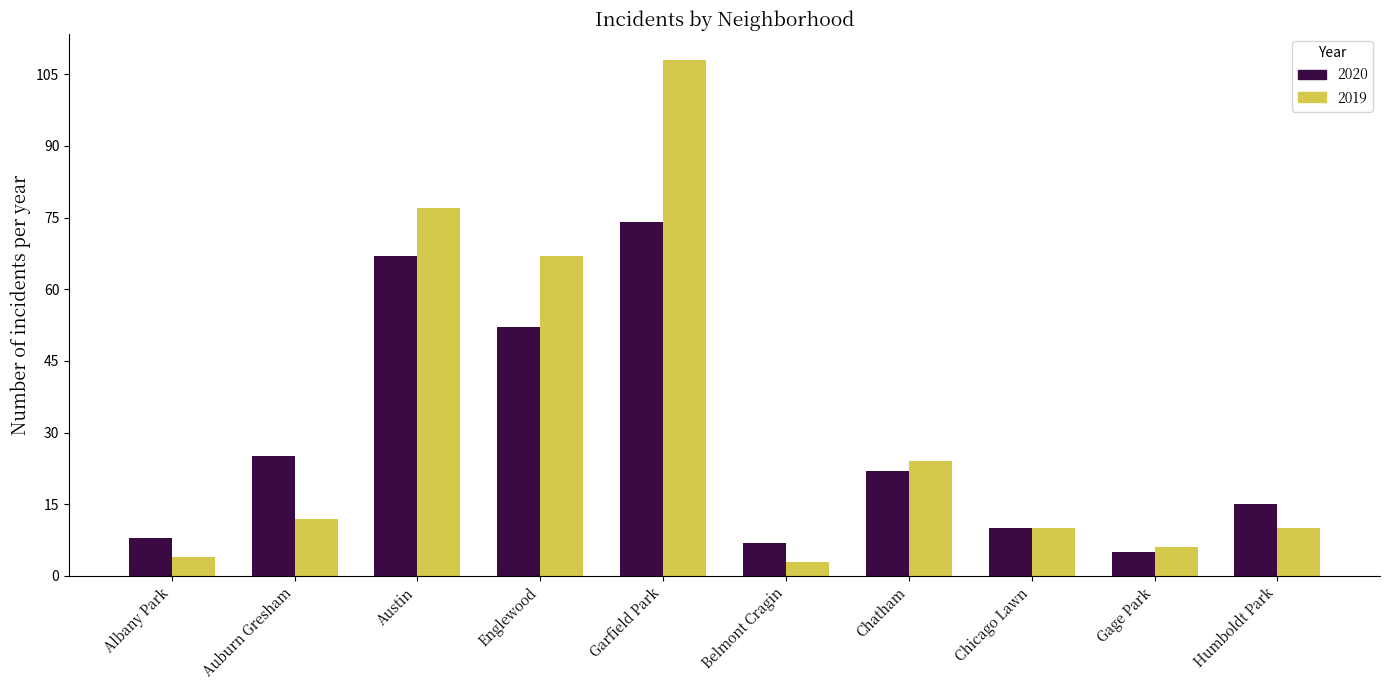

What is the difference between the 2019 values at Garfield Park and Gage Park?

102